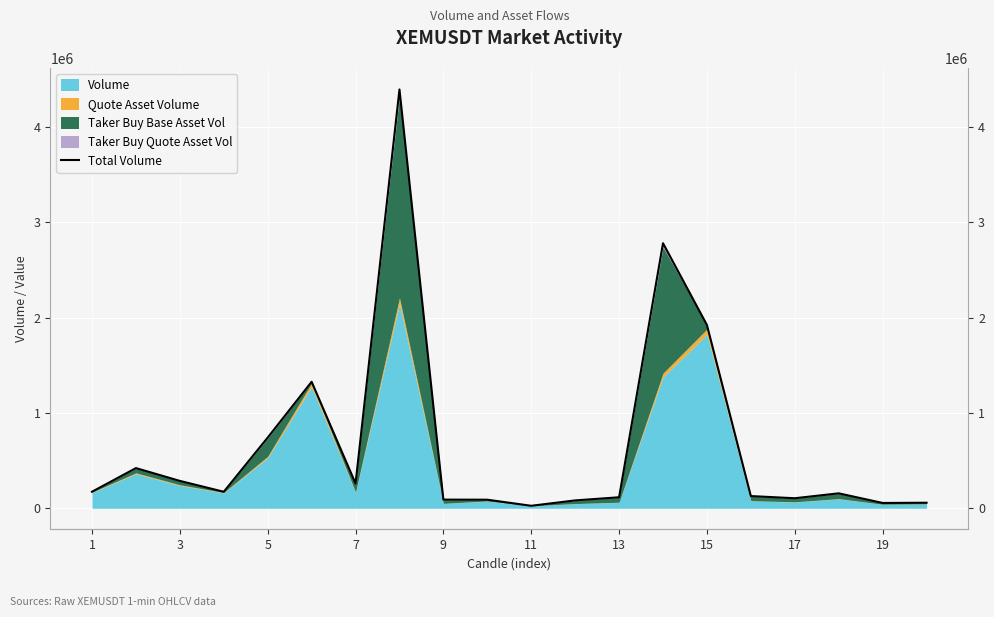

What is the average value?

669953